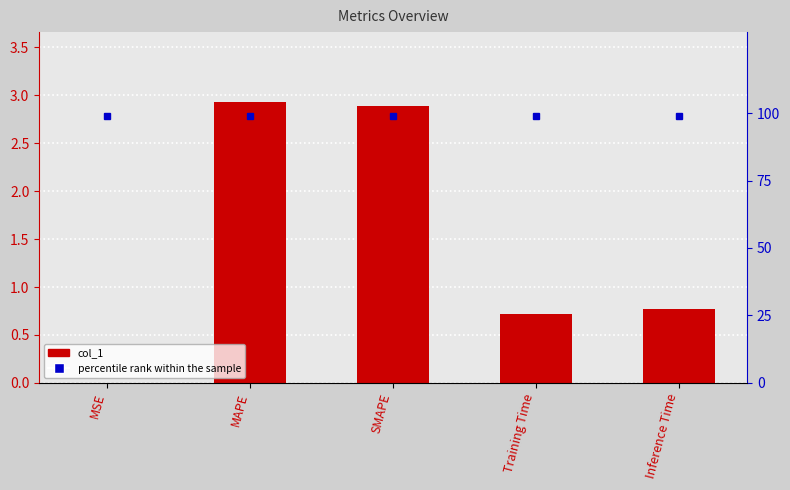

True or false: percentile rank within the sample has a value of 99.0 at MAPE.

True